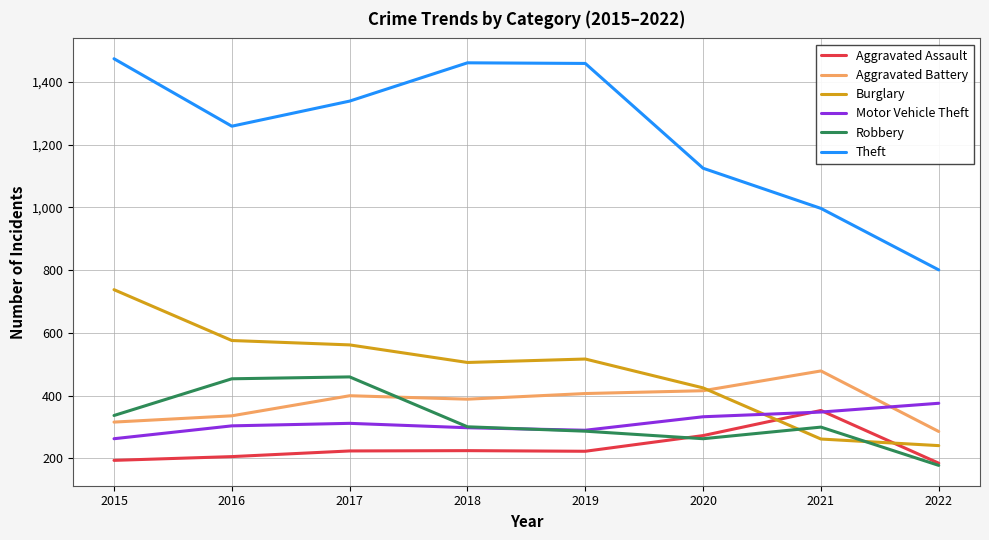

What is the spread (max minus min) of values at 2016?

1053